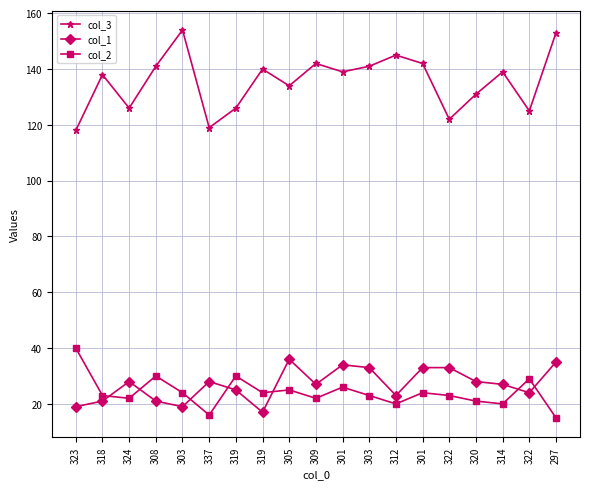

Where does the col_1 series first go above 27?

324